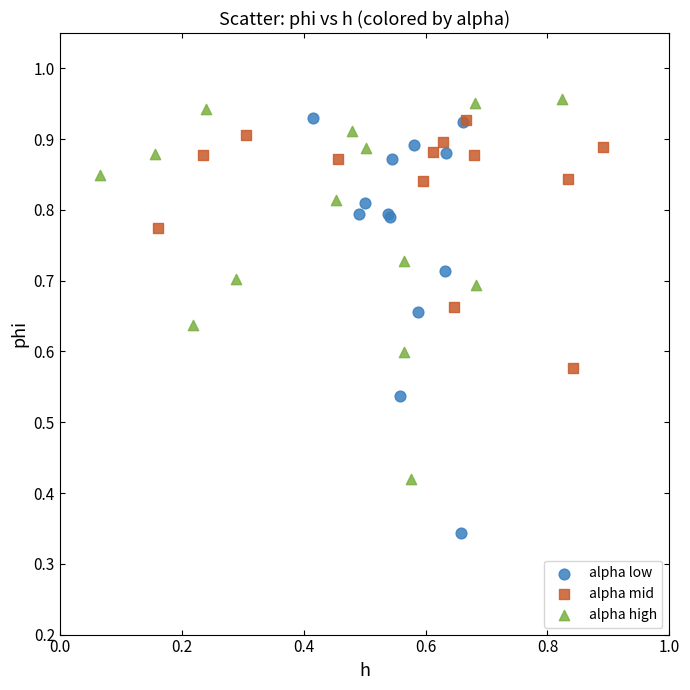

Which series has the largest Y range (max minus min)?

alpha low